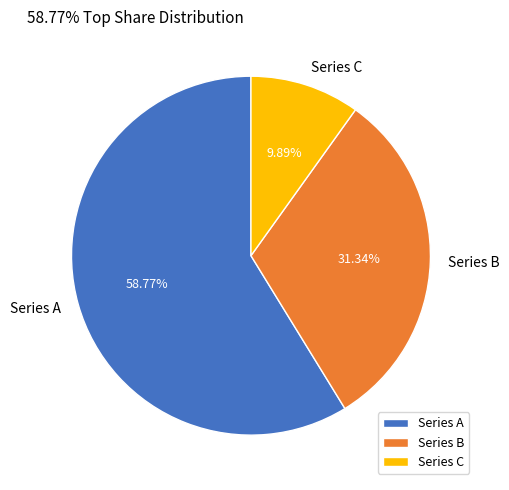

Is Series A the majority of the pie?

Yes